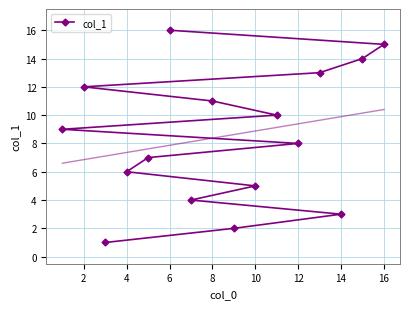

Is it true that col_1 equals 6 at 4?

True